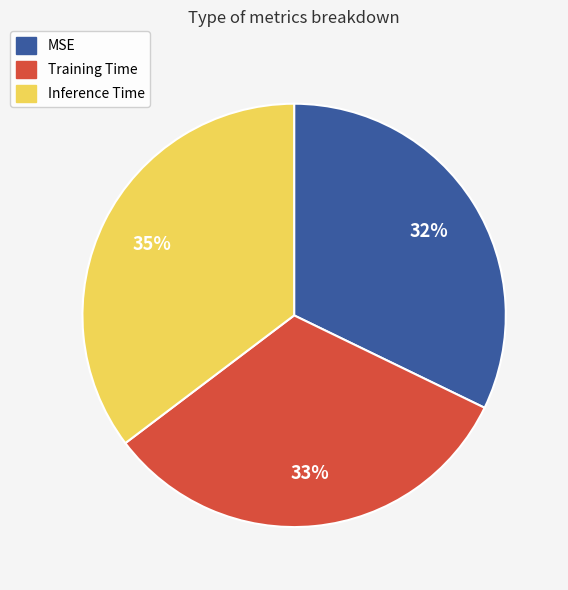

The Inference Time slice represents 35% of the pie. True or false?

True